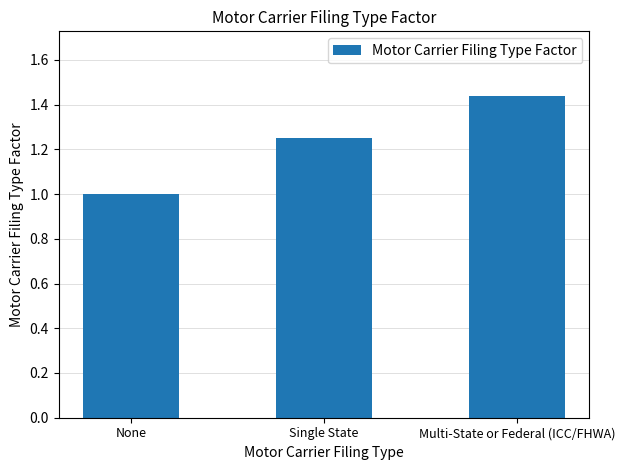

How many values are between 1 and 2?

3